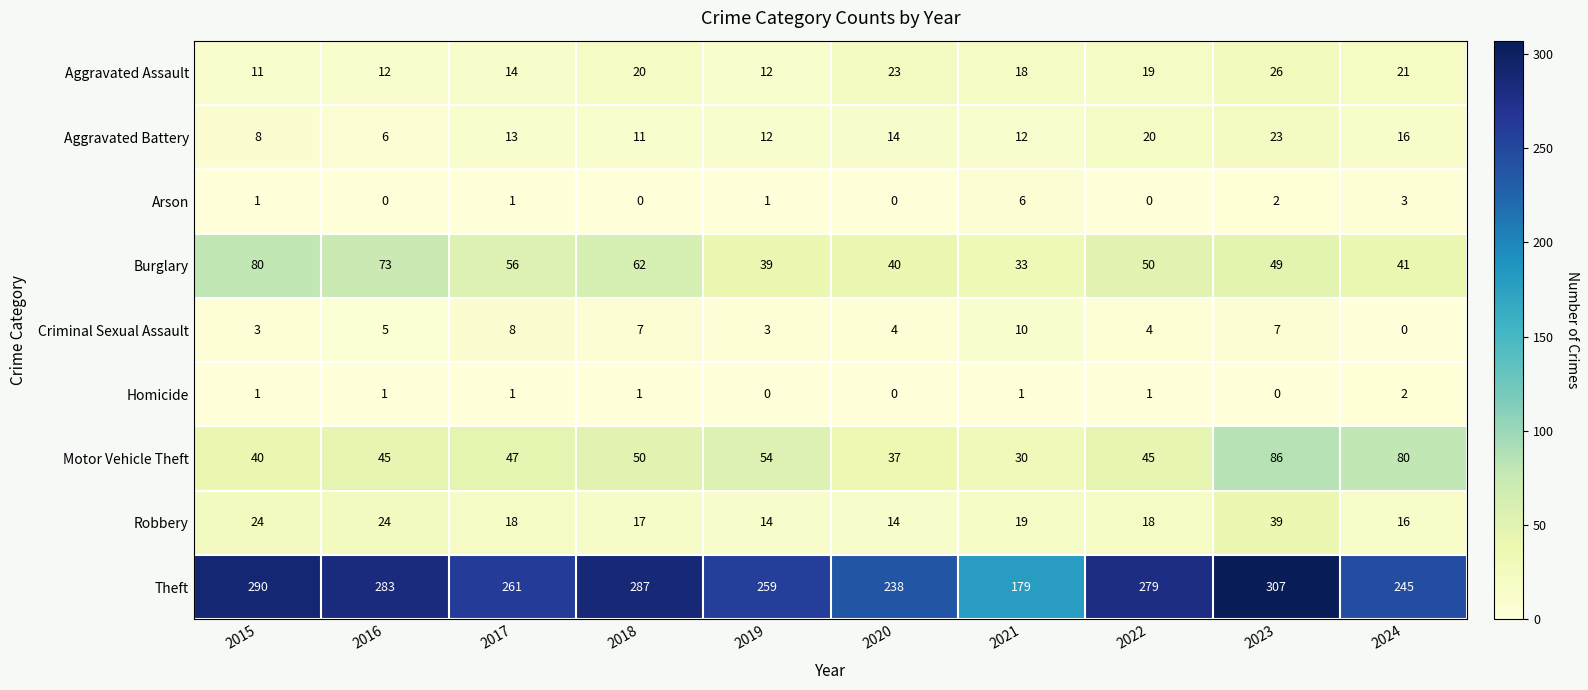

Is it true that Motor Vehicle Theft equals 30 at 2016?

False